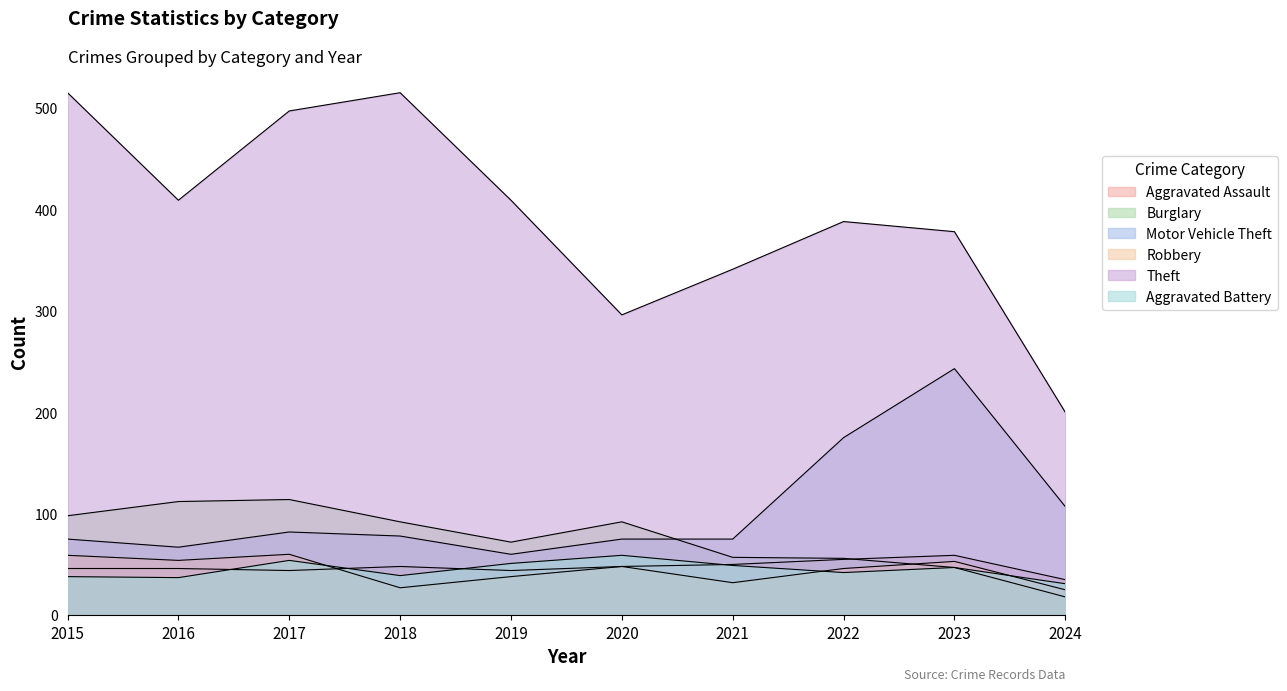

What is the difference between the second highest and second lowest values in the Robbery series?

32